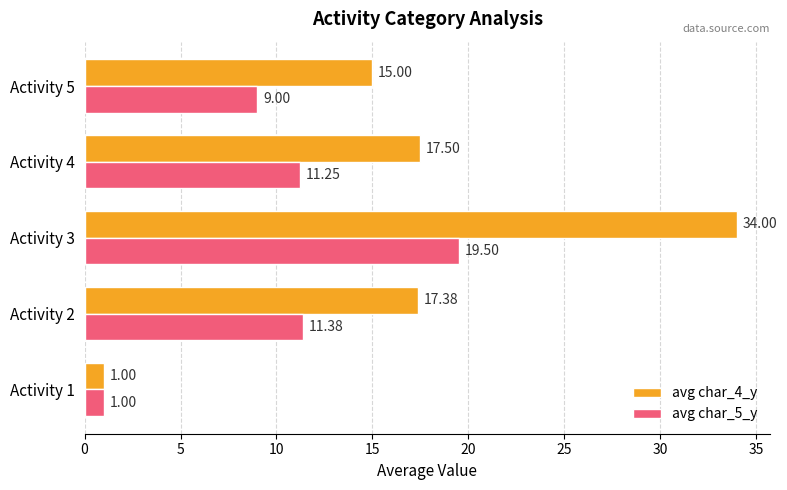

How many values in the avg char_4_y series exceed 17?

3